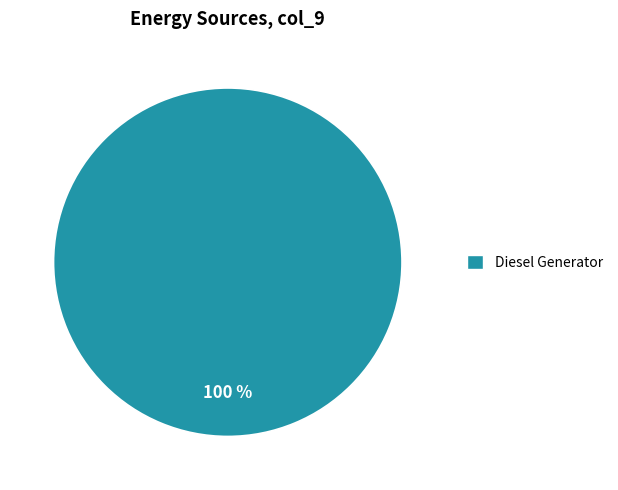

Is there a majority slice in this chart?

Yes